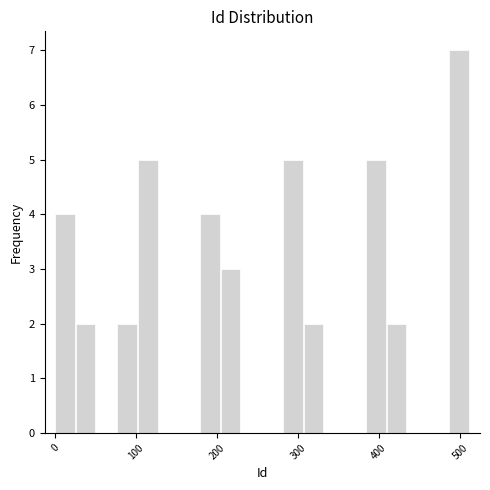

Read against the x-axis, roughly where is the centre of the tallest bar?

500